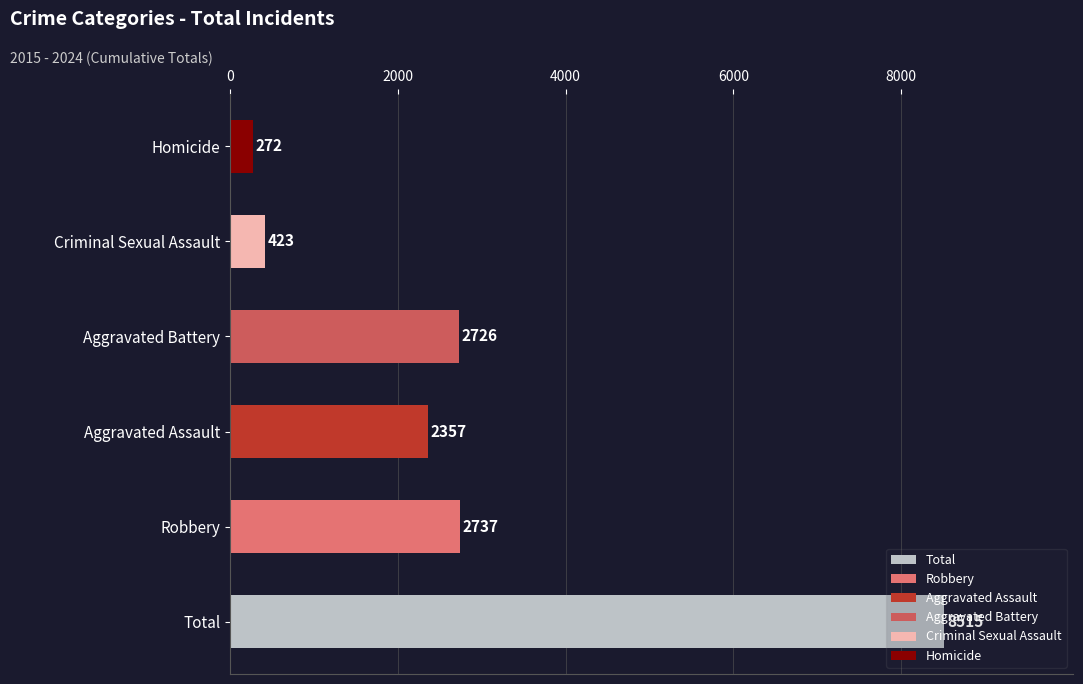

Which series has the widest spread of values?

Total